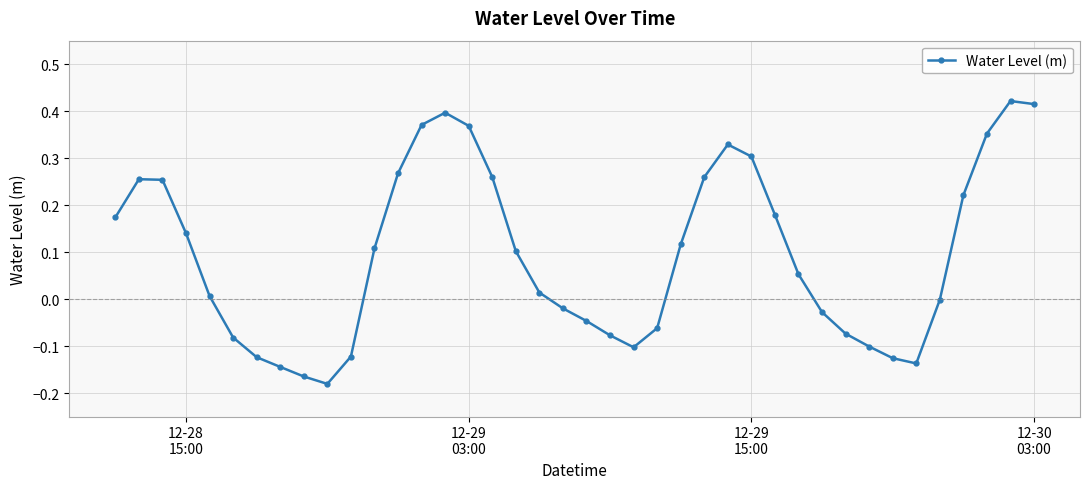

How many points are higher than both their immediate neighbors (excluding endpoints)?

4